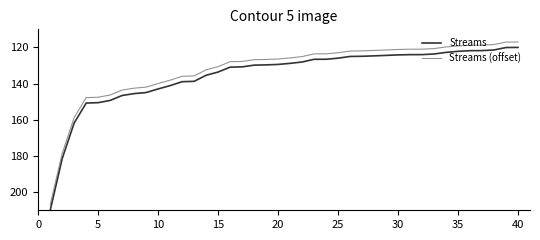

What is the difference between the maximum and minimum values in the Streams series?

90.0